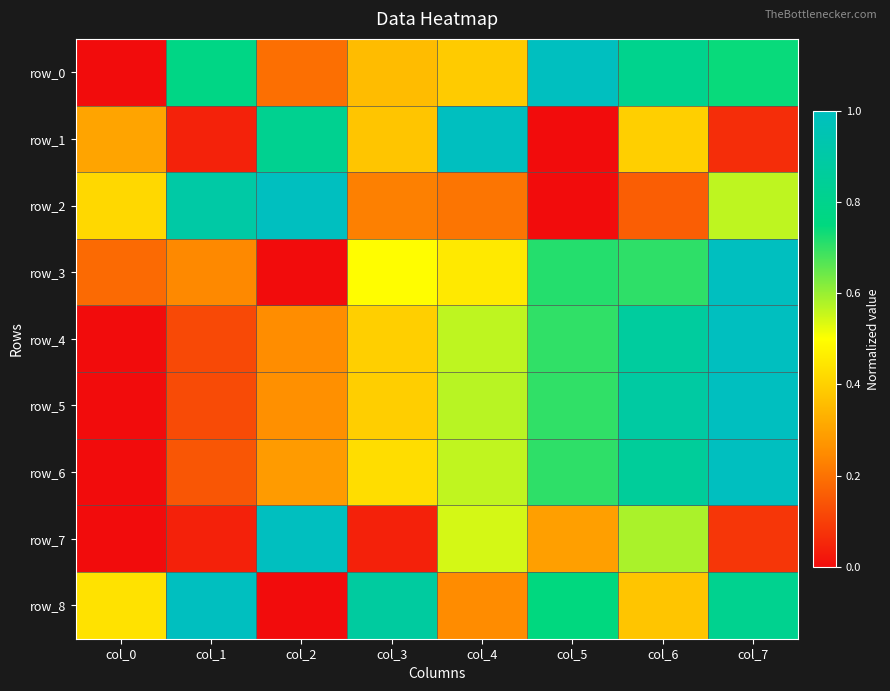

Which series has the largest range (max minus min)?

row_0